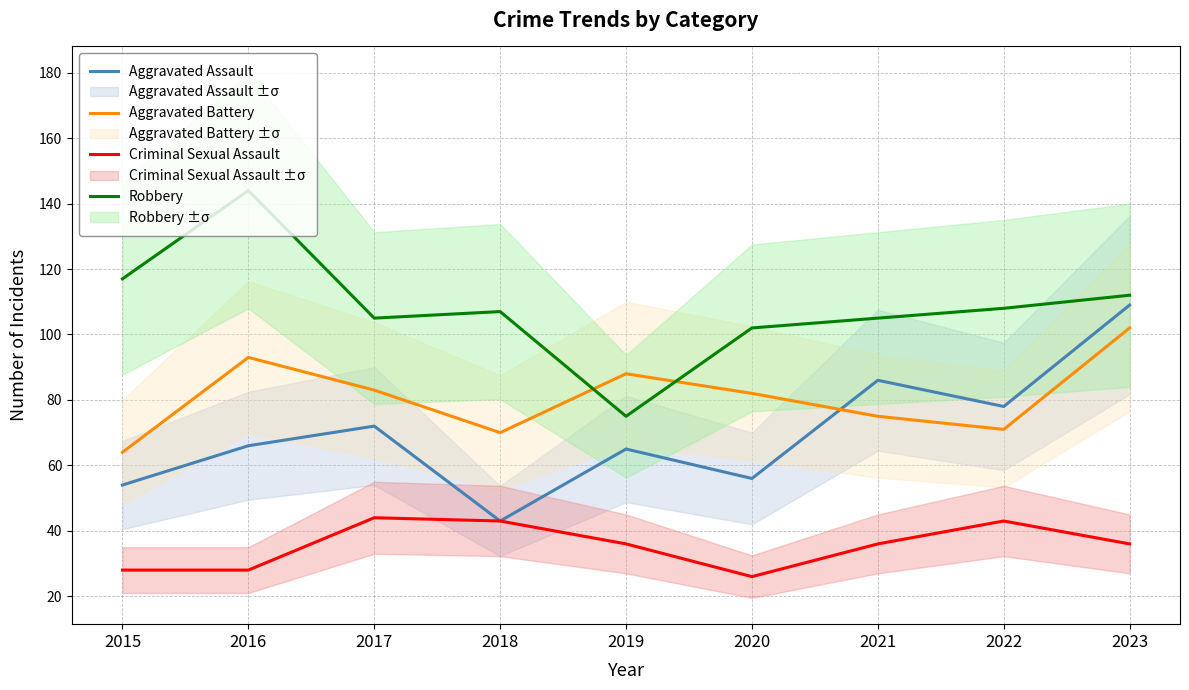

What is the minimum value shown in the chart?

26